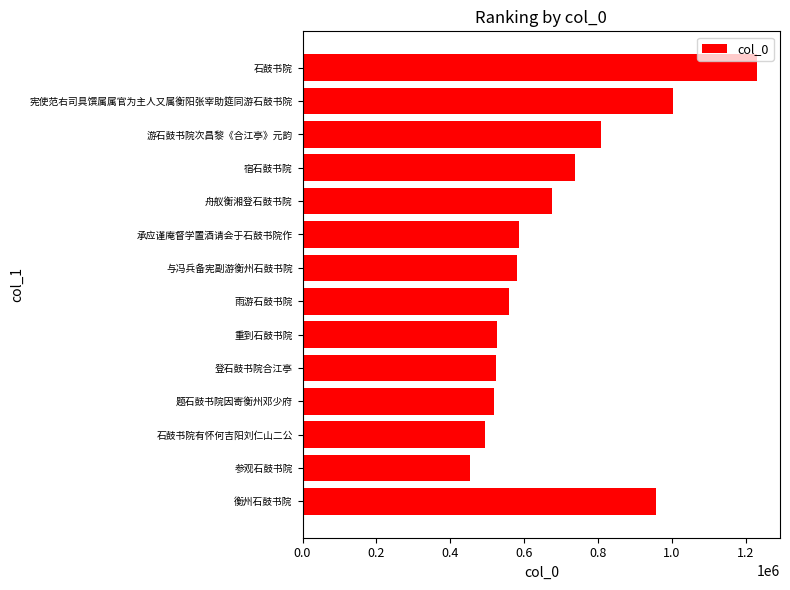

What is the value of the 9th bar from the left?

585662